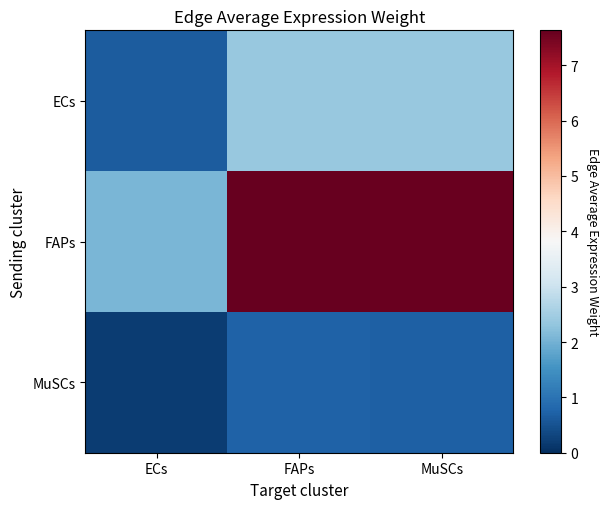

What is the difference between the highest and lowest values at MuSCs?

6.9